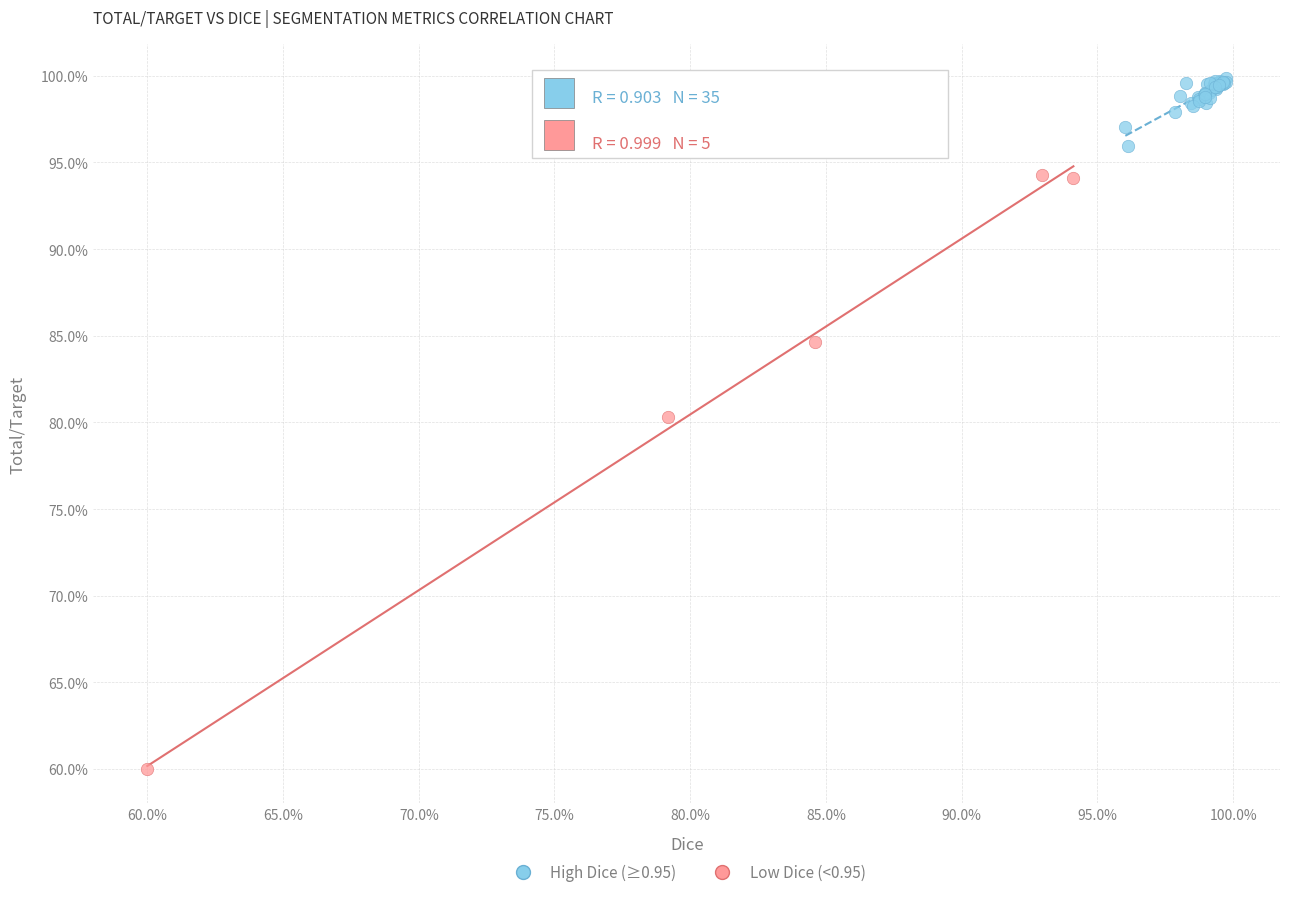

What are all the series names shown in the legend?

High Dice (≥0.95), Low Dice (<0.95)